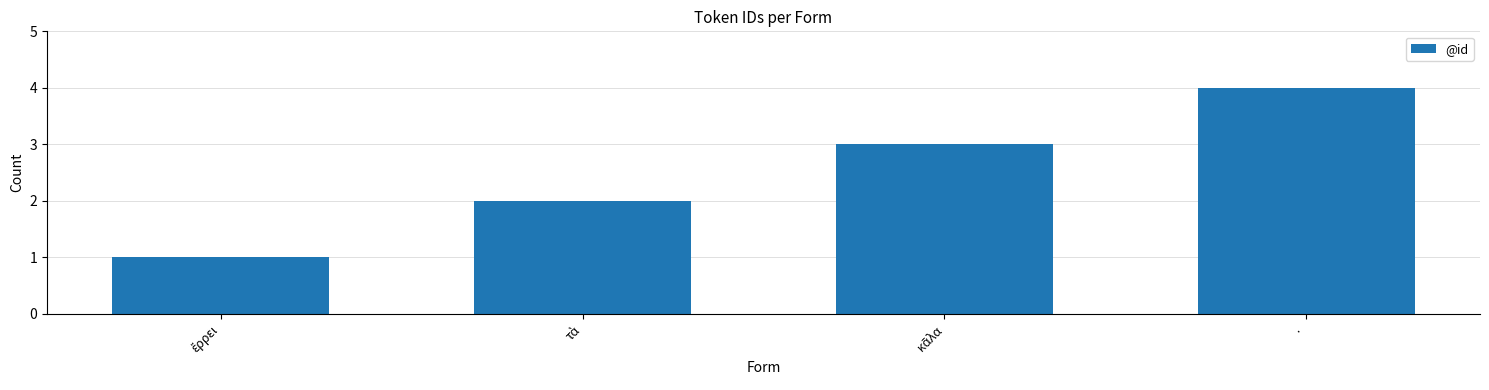

What is the maximum value shown in the chart?

4